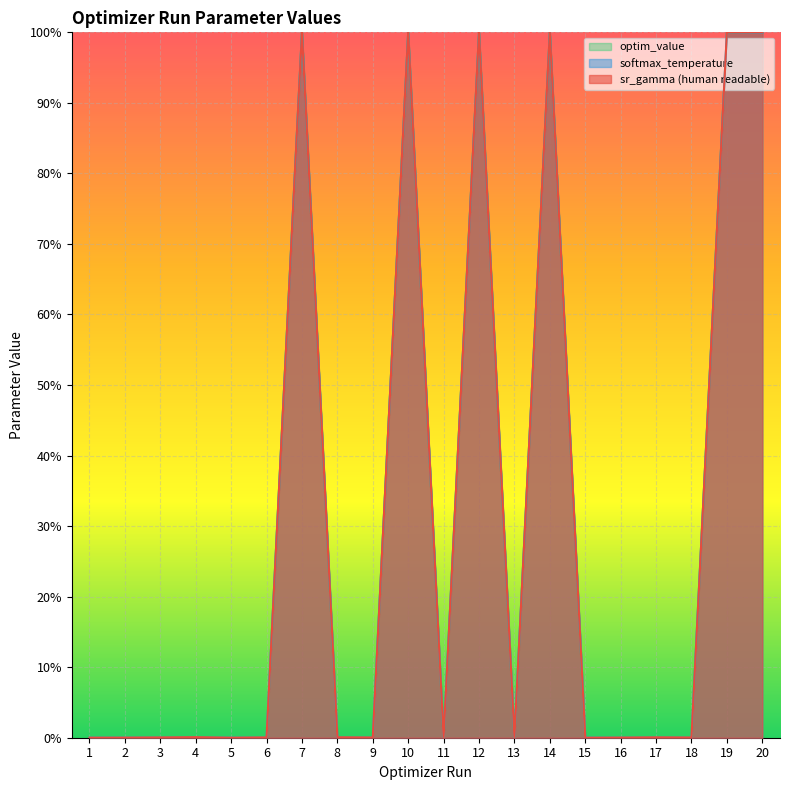

How many interior local valleys does the sr_gamma (human readable) series have?

6